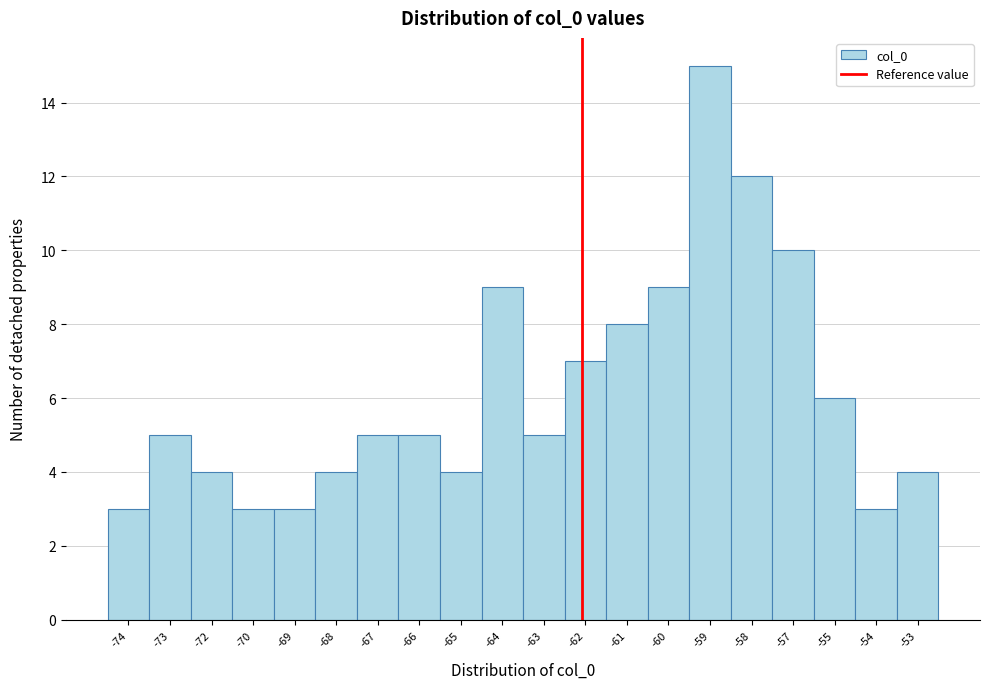

Reading left to right, what are all the values shown in this chart?

3	5	4	3	3	4	5	5	4	9	5	7	8	9	15	12	10	6	3	4